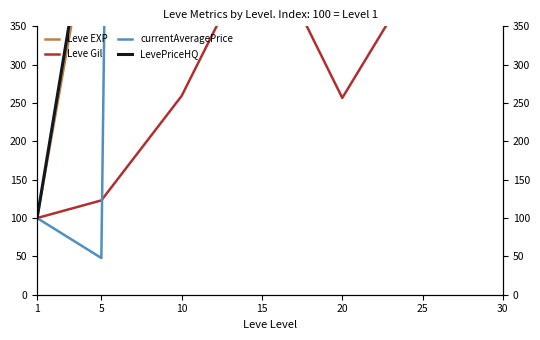

After their last crossing, which series has the higher values: Leve Gil or currentAveragePrice?

currentAveragePrice